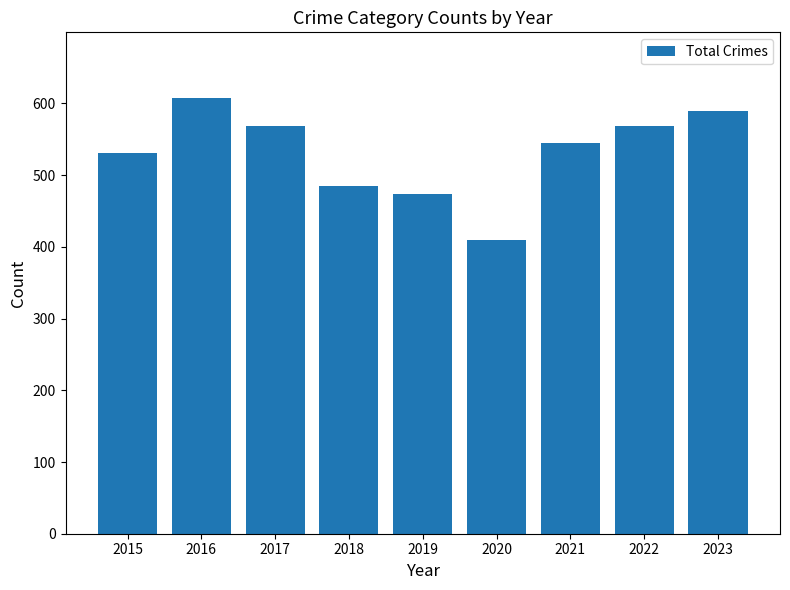

What is the maximum value shown in the chart?

608